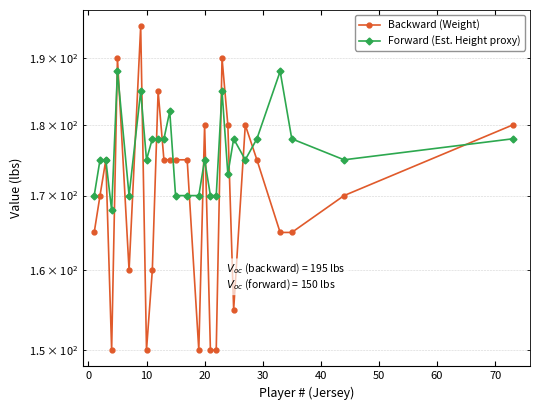

What is the difference between the maximum and minimum values in the Backward (Weight) series?

45